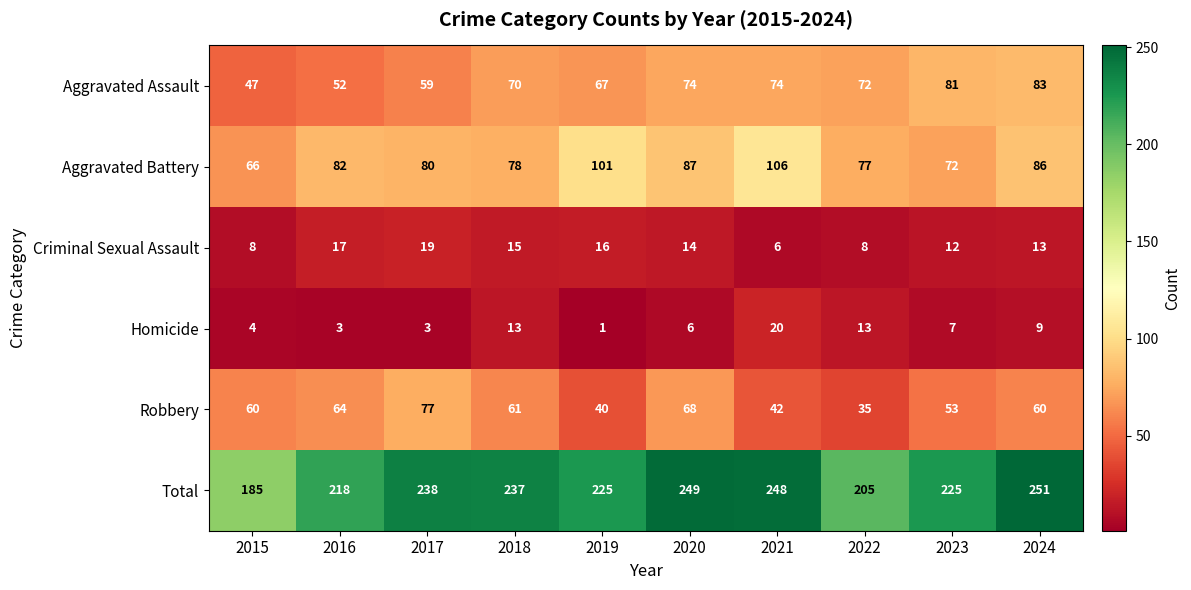

Which label corresponds to the smallest value in the chart?

2019